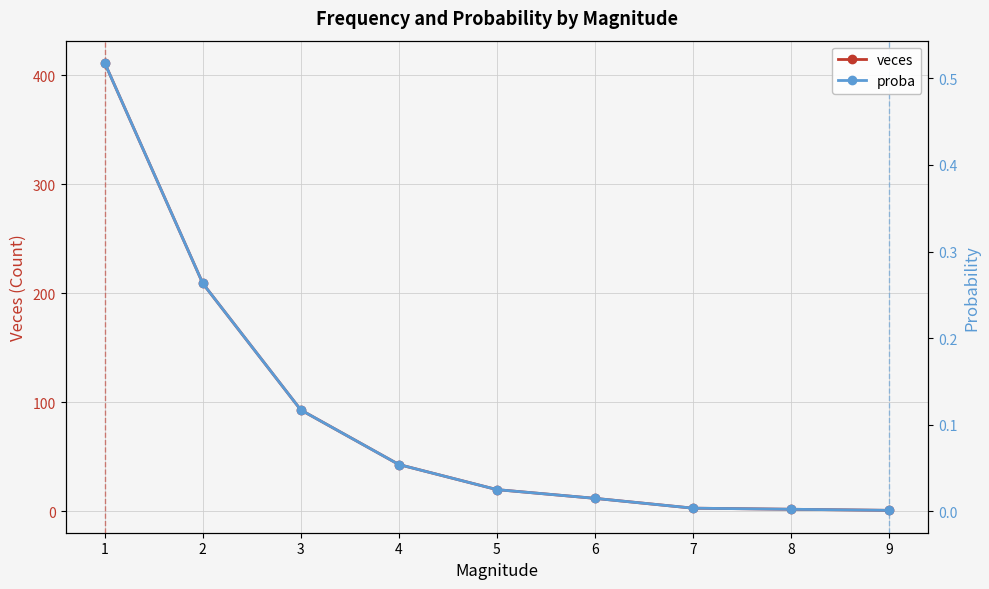

At how many categories does at least one series exceed 144?

2